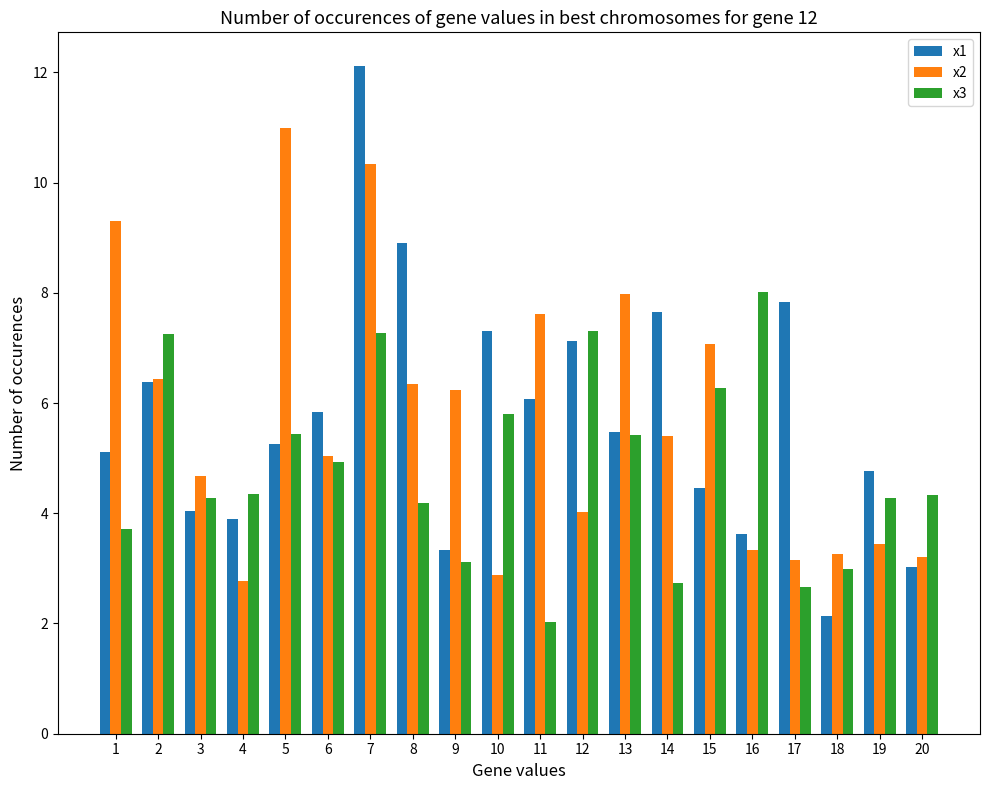

What is the total value across all series at 3?

13.0